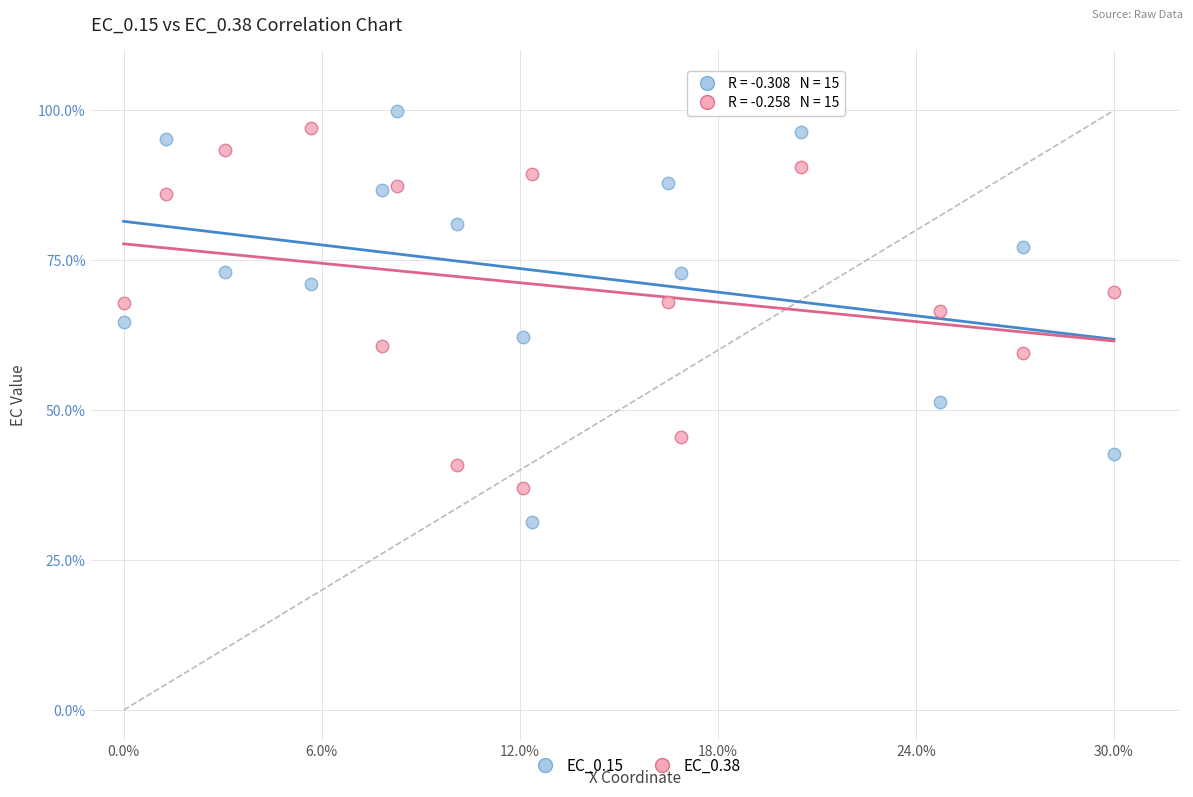

Which series contains the lowest Y value?

EC_0.15